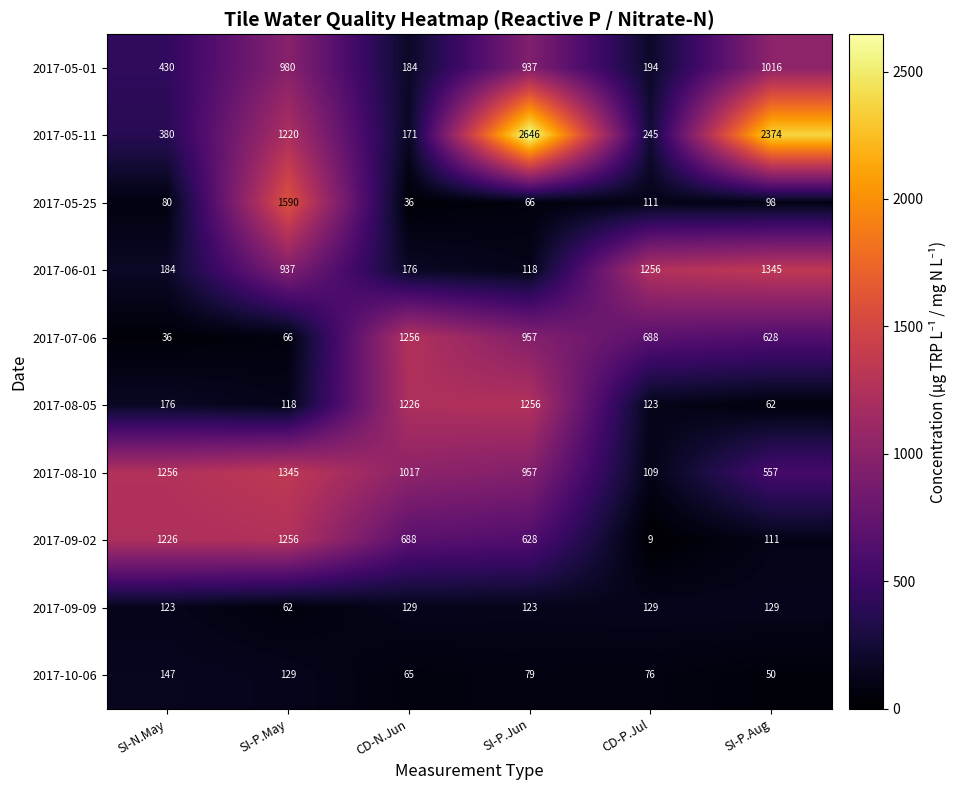

What is the total value across all series at CD-N.Jun?

4948